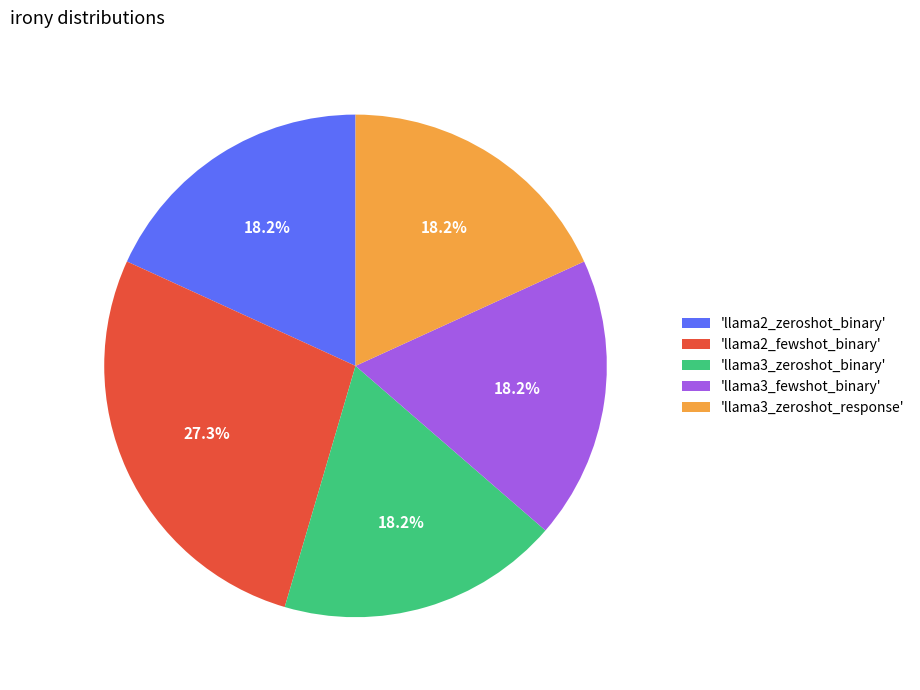

Is there any slice that represents more than half of the pie?

No